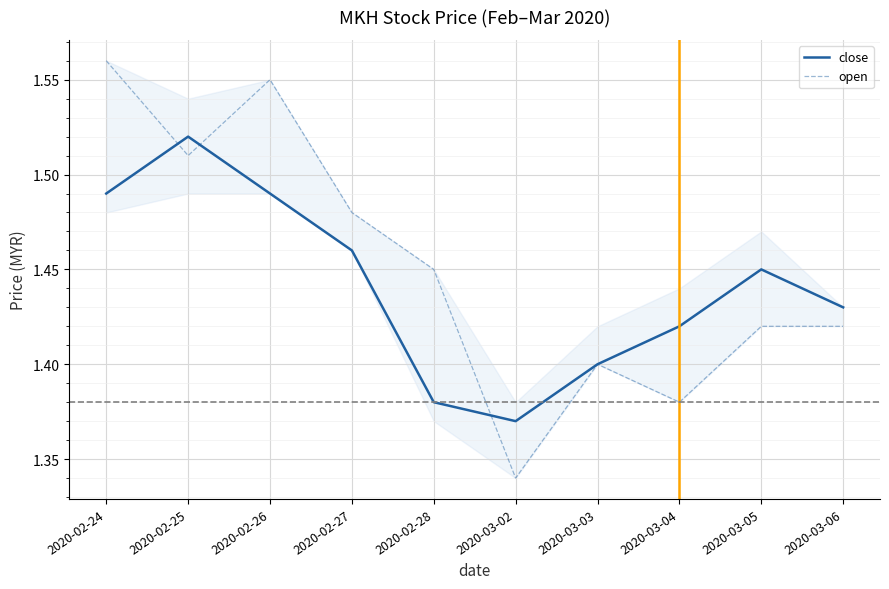

List the series in order of their overall mean, highest first.

open, close